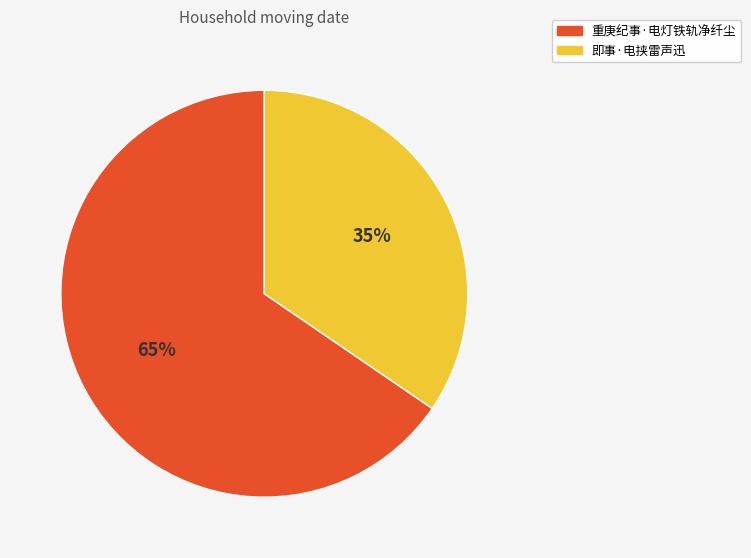

Which category has the biggest portion of the pie?

重庚纪事·电灯铁轨净纤尘